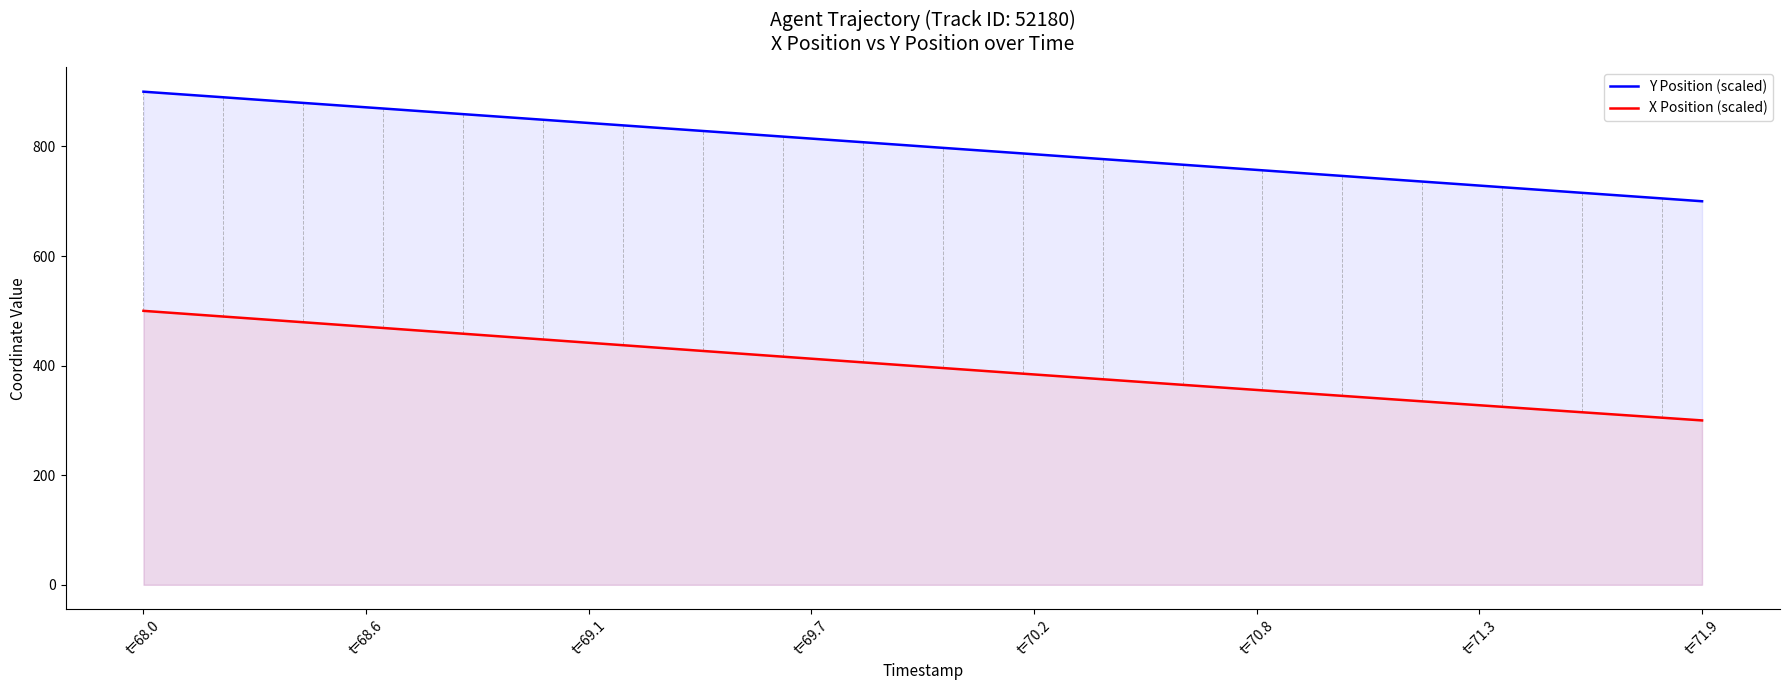

List the series in order of their overall mean, highest first.

Y Position (scaled), X Position (scaled)